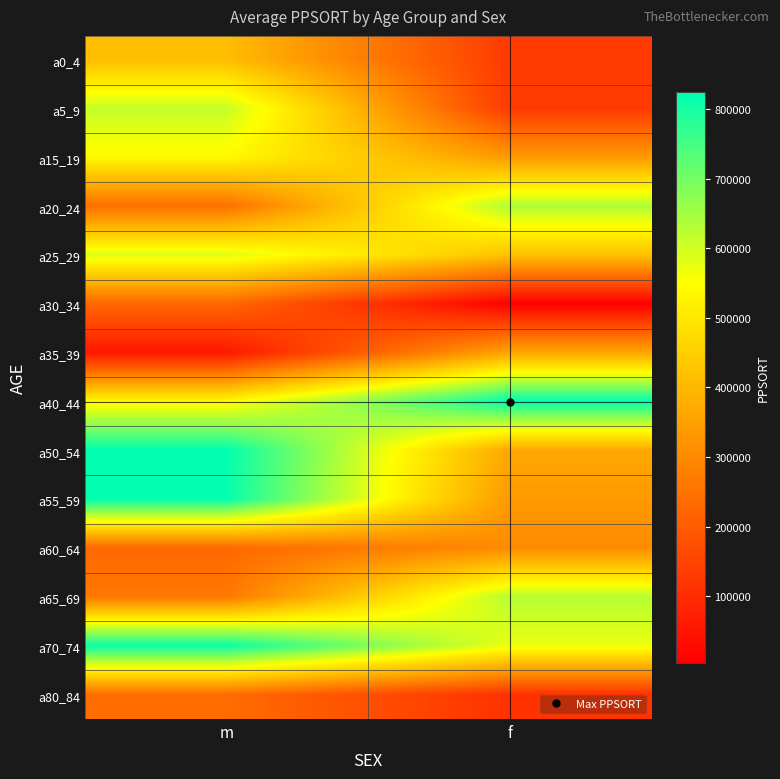

Rank the series at f from lowest to highest value.

a30_34, a80_84, a0_4, a5_9, a60_64, a15_19, a55_59, a35_39, a50_54, a25_29, a70_74, a65_69, a20_24, a40_44